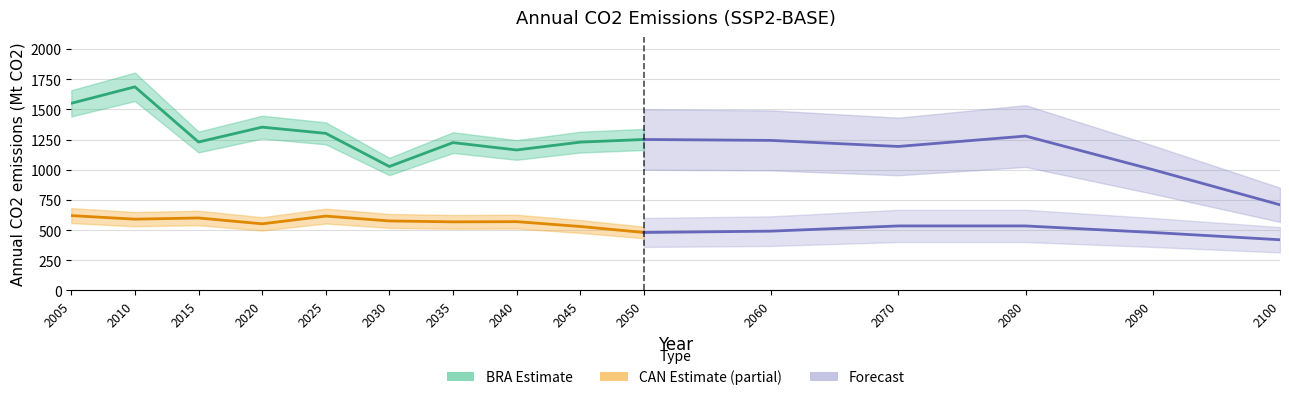

What is the difference between the maximum and minimum values in the BRA series?

977.2